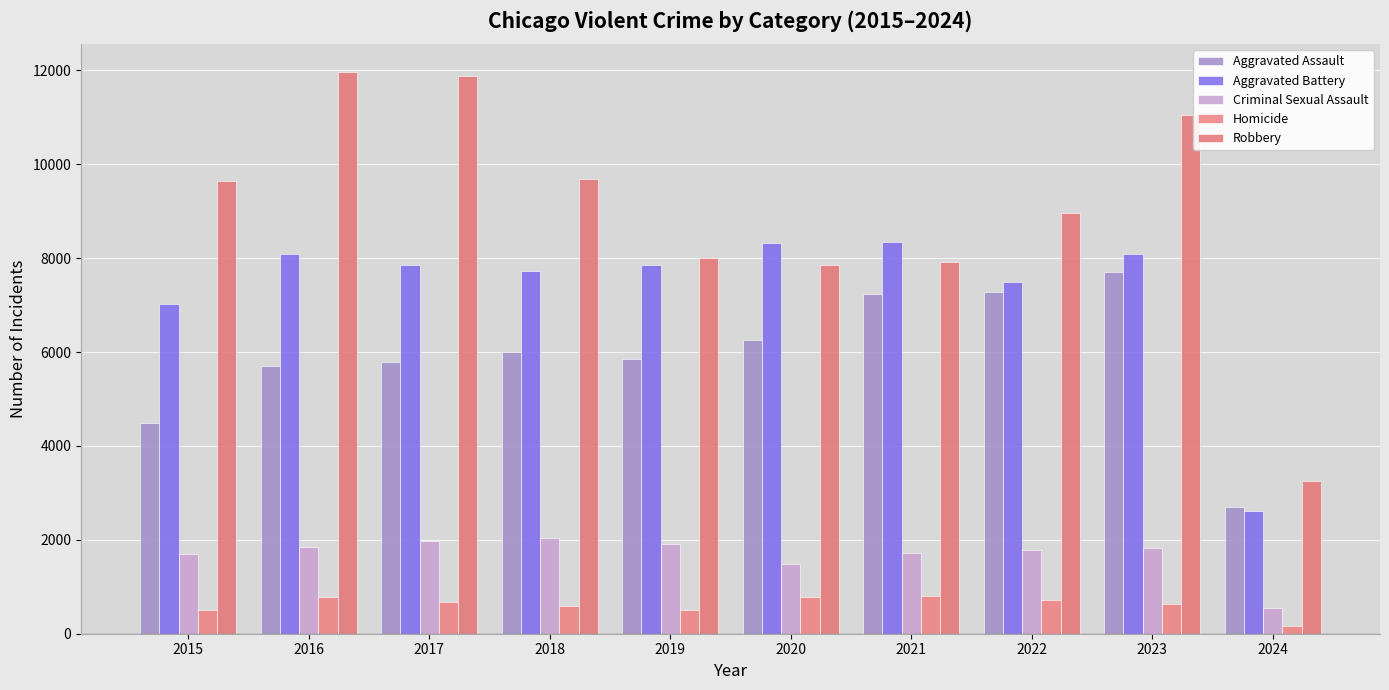

At which category is the sum across all series the highest?

2023